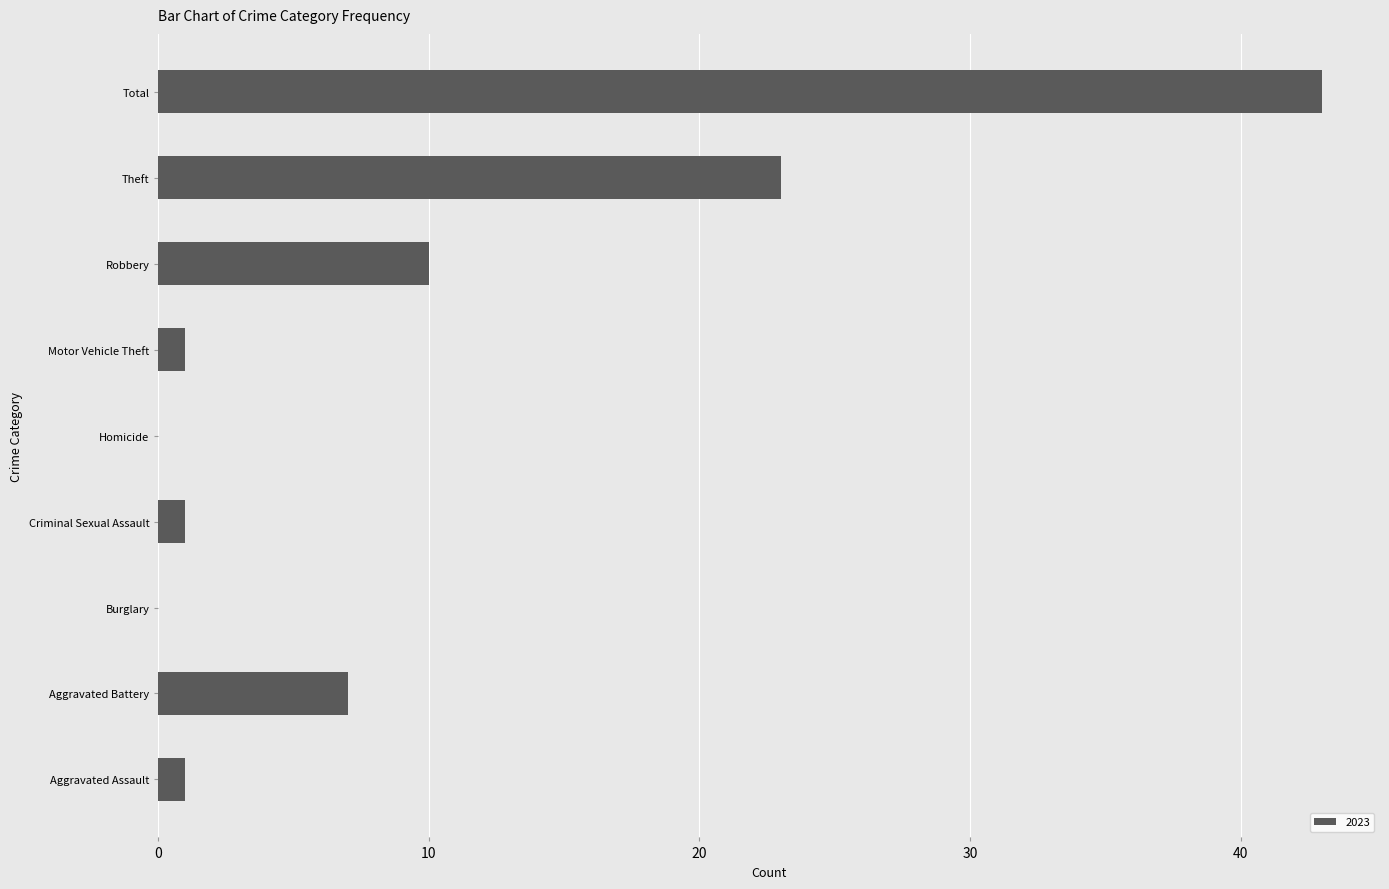

What is the change in value from Aggravated Battery to Robbery?

+3